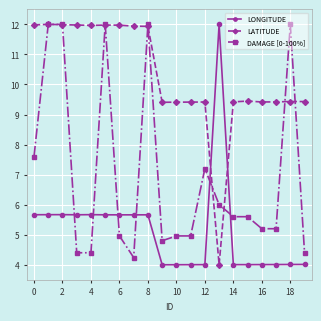

How many lines are shown in the chart?

3